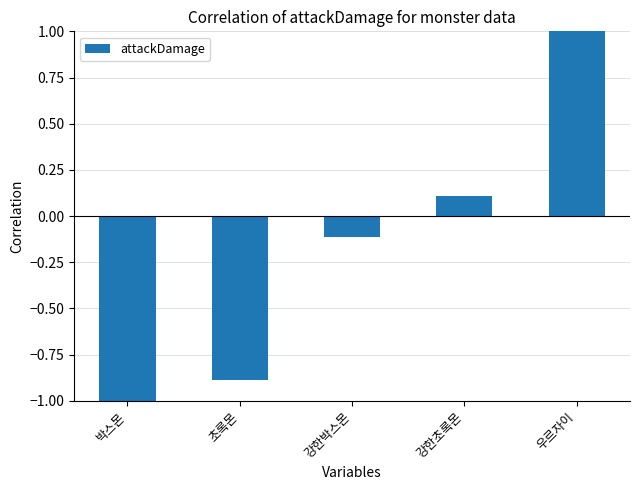

How many values exceed 0?

2